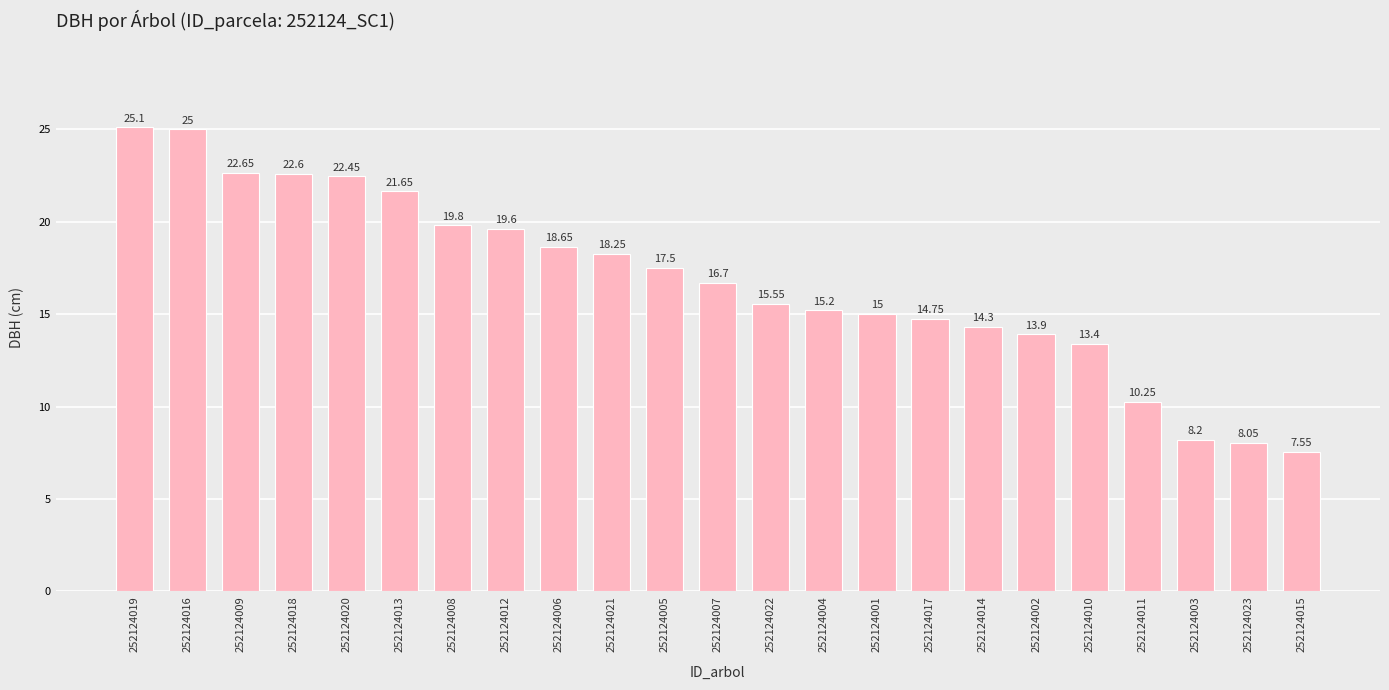

What is the ratio of the value at 252124020 to the value at 252124015?

3.0